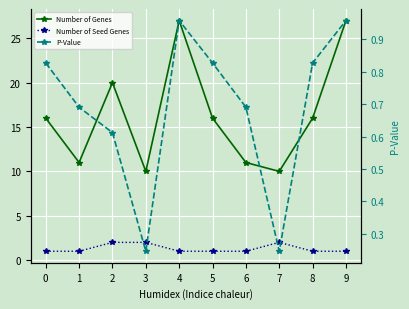

Rank the categories by Number of Genes value from highest to lowest.

4, 9, 2, 0, 5, 8, 1, 6, 3, 7